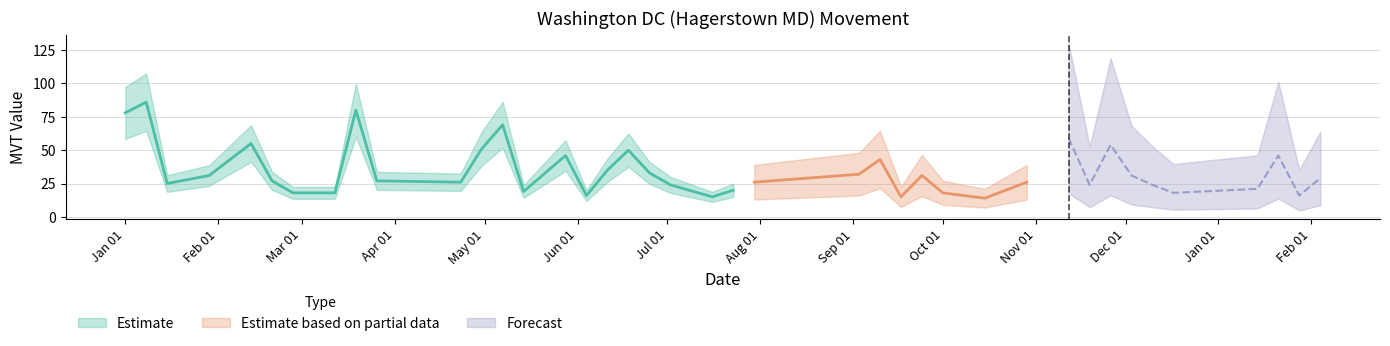

How many points are lower than both their immediate neighbors (excluding endpoints)?

10